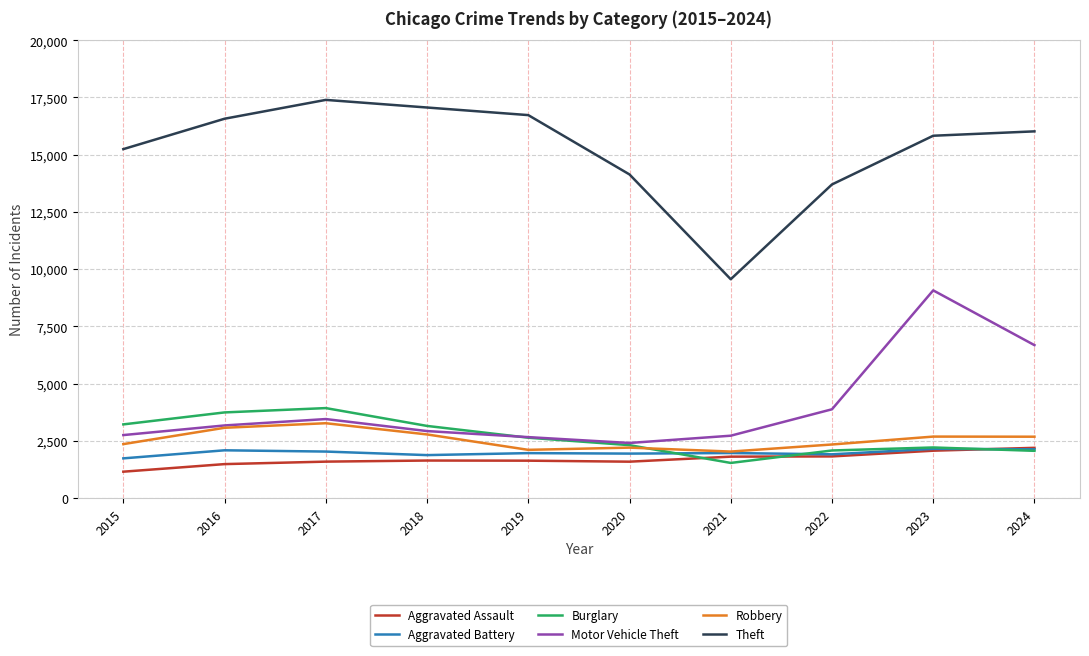

Where does the Robbery series first go above 2679?

2016